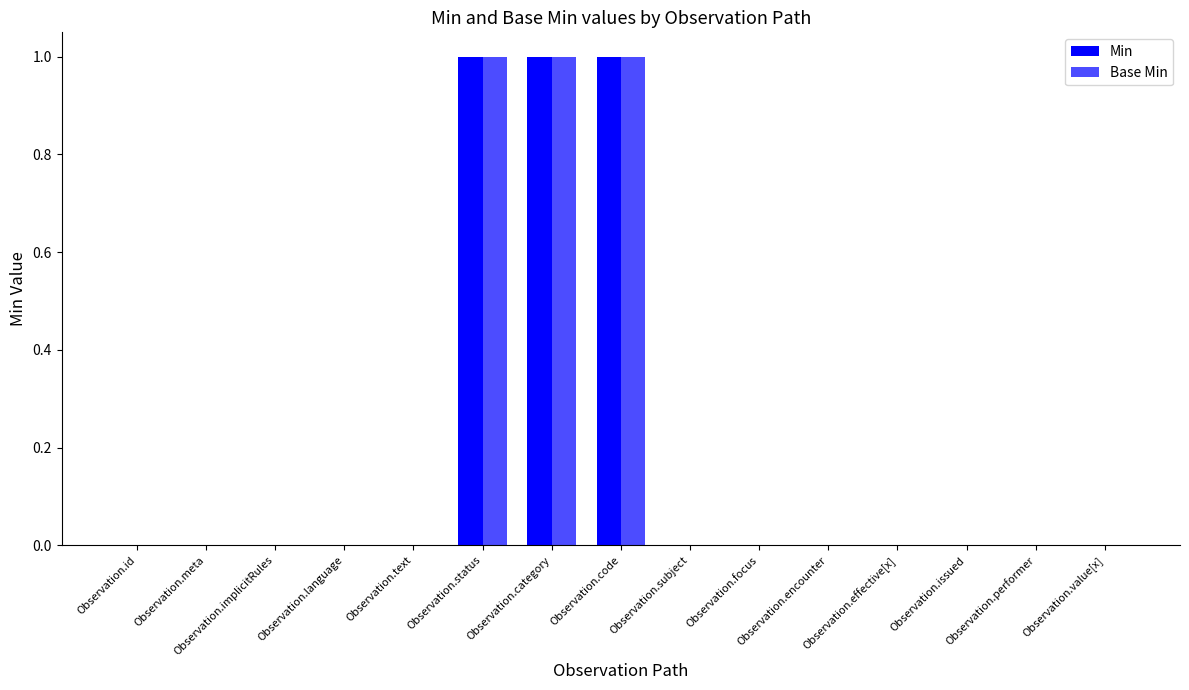

Count the number of data series in this chart.

2